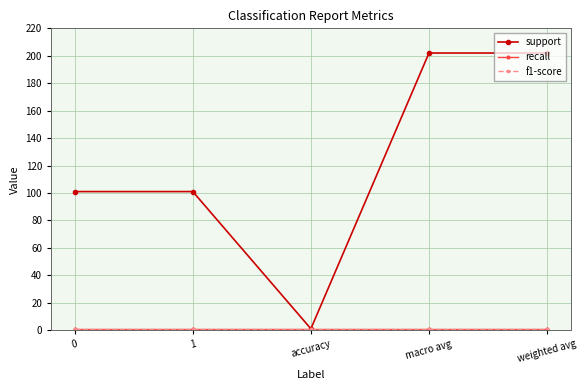

What is the sum of the f1-score values at accuracy and macro avg?

2